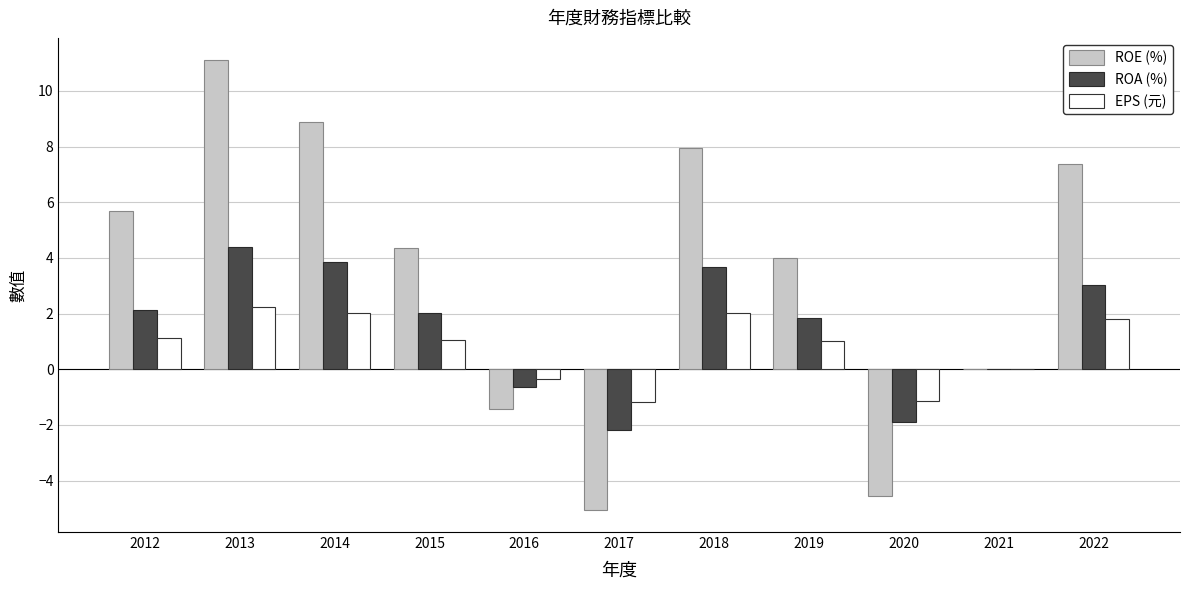

What is the average value of the EPS (元) series?

0.8